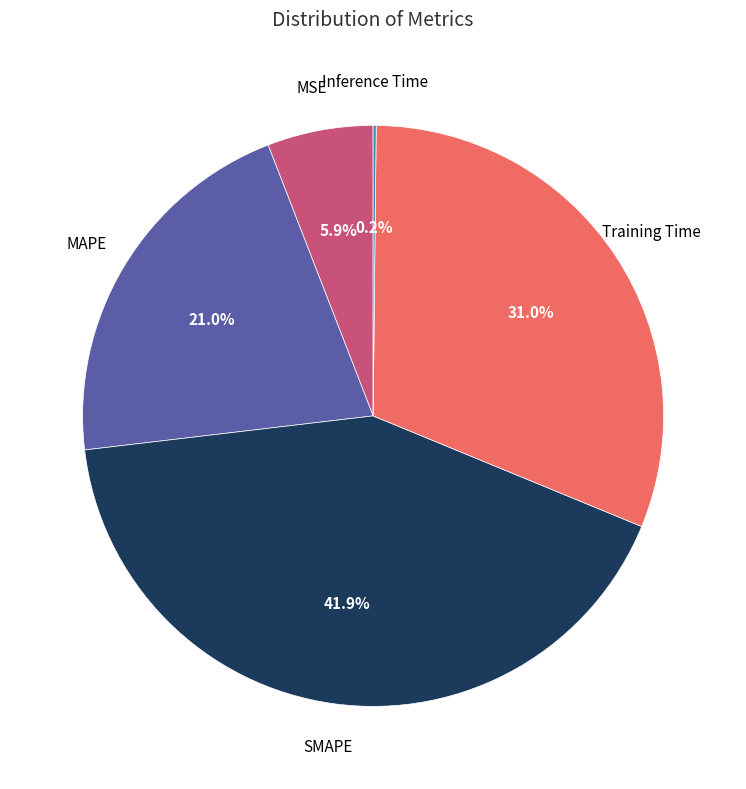

Does any single category account for the majority?

No